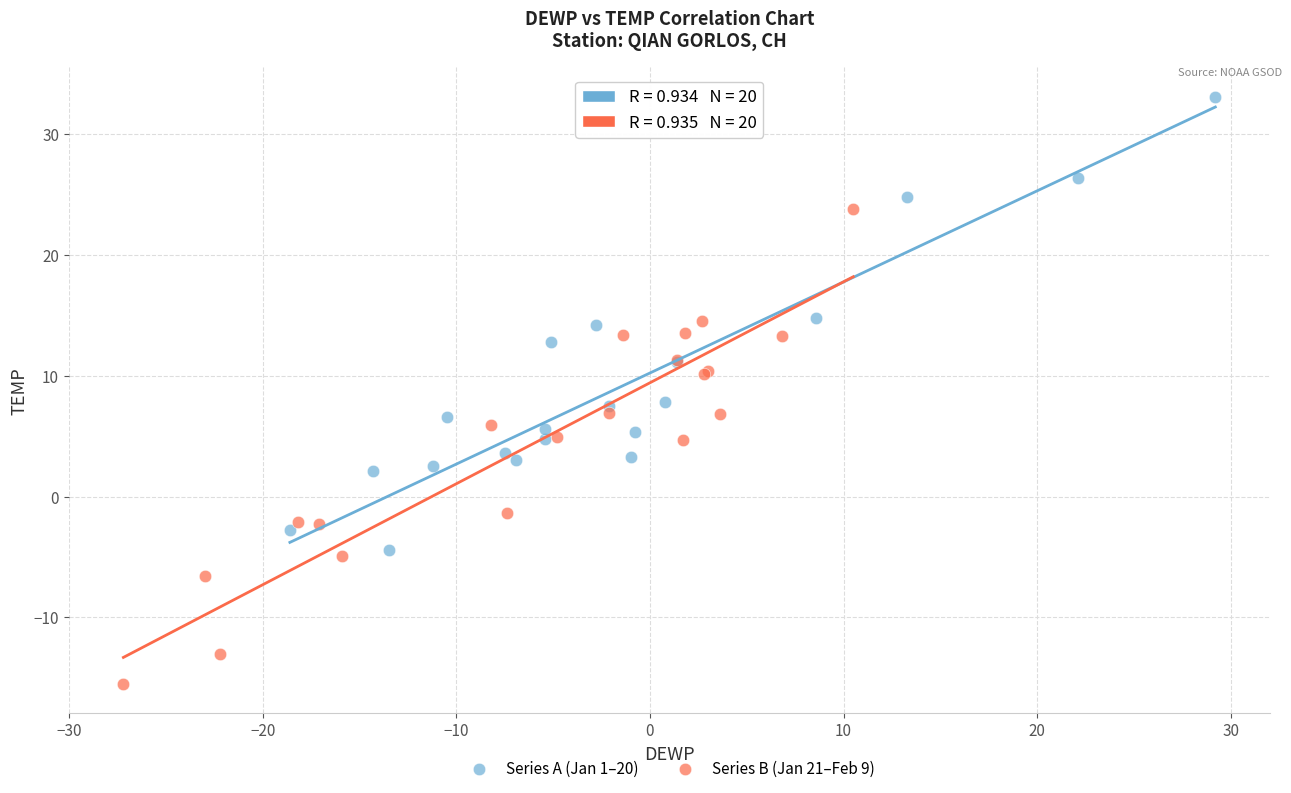

Which series contains the lowest Y value?

Series B (Jan 21–Feb 9)